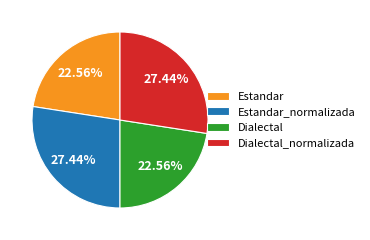

Does Dialectal represent more than half of the total?

No